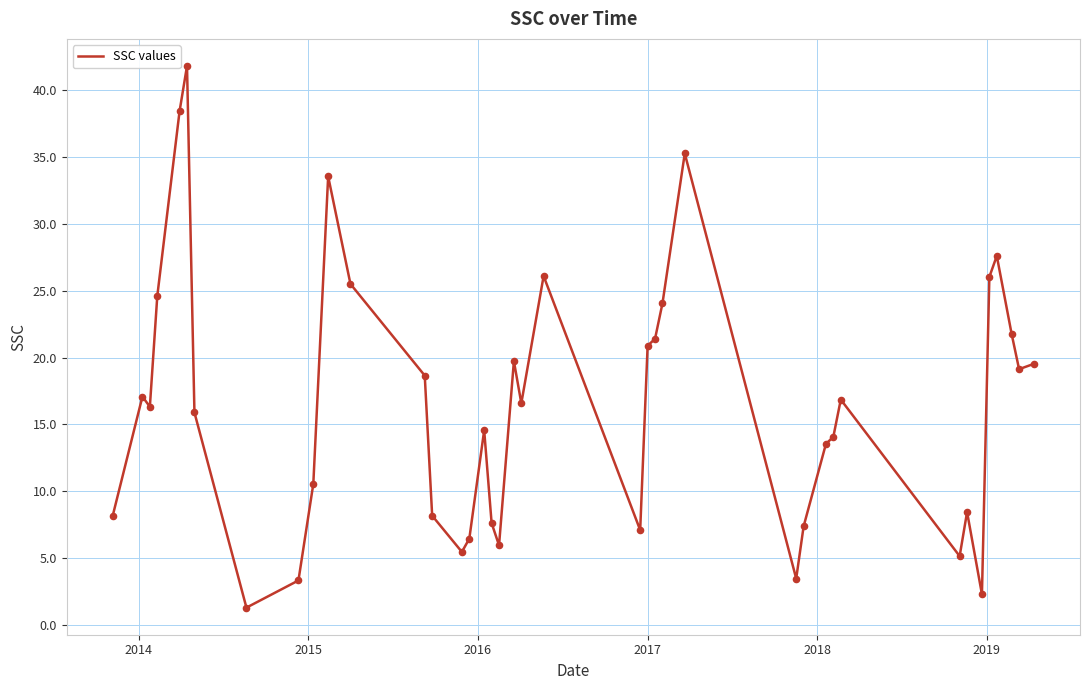

What is the greatest value displayed?

41.8